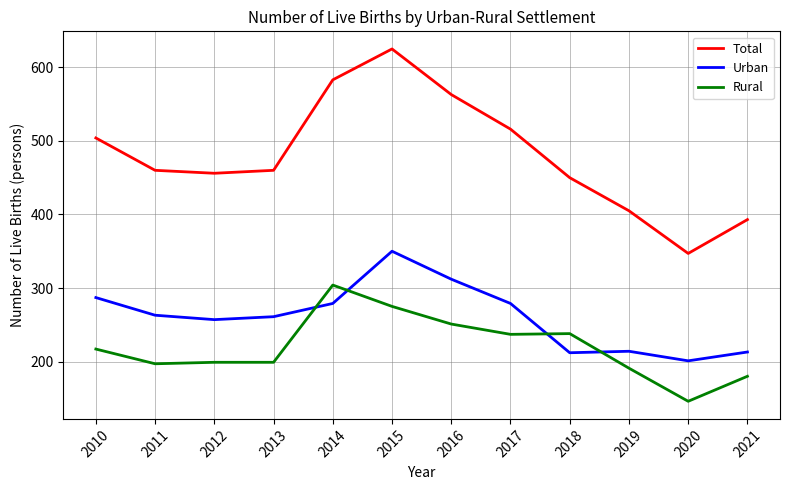

What is the difference between the second highest and minimum values in the Total series?

236